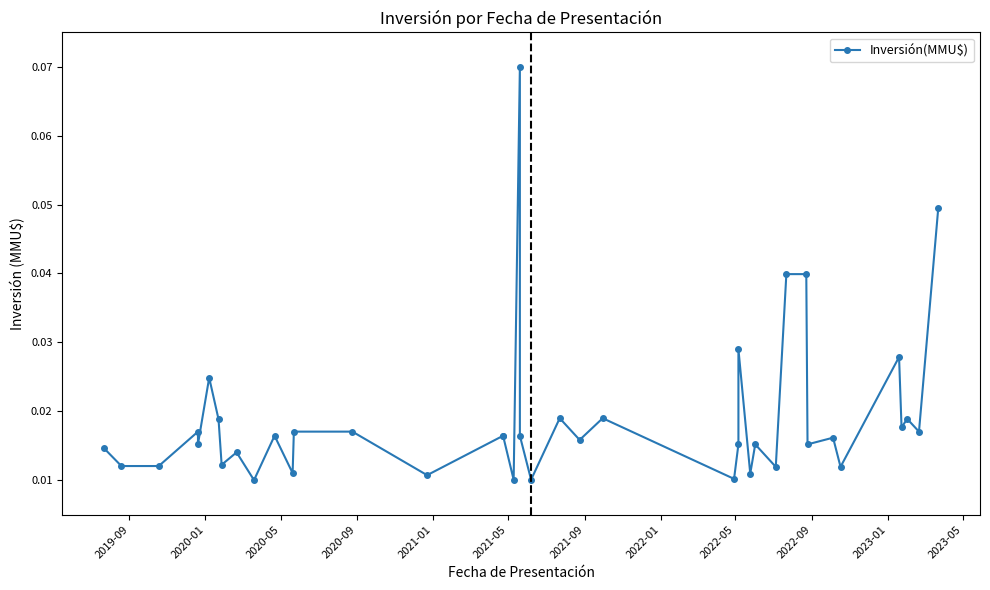

How many interior local peaks (higher than both neighbors) does the data have?

12